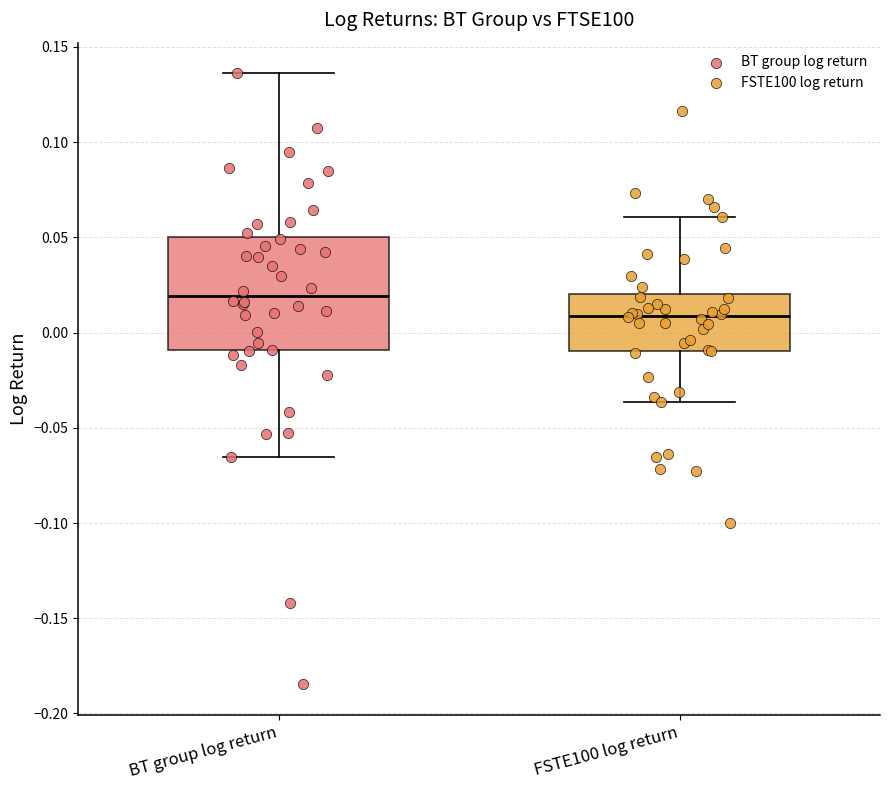

Reading left to right, transcribe this box plot: for each box, give where its median line is, the range the box spans, and where its two whiskers end, as read against the y-axis. The values are not printed on the chart, so give them approximately, as read against the axis.

BT group log return: median 0.020, box -0.010 to 0.050, whiskers -0.065 to 0.135
FSTE100 log return: median 0.010, box -0.010 to 0.020, whiskers -0.035 to 0.060